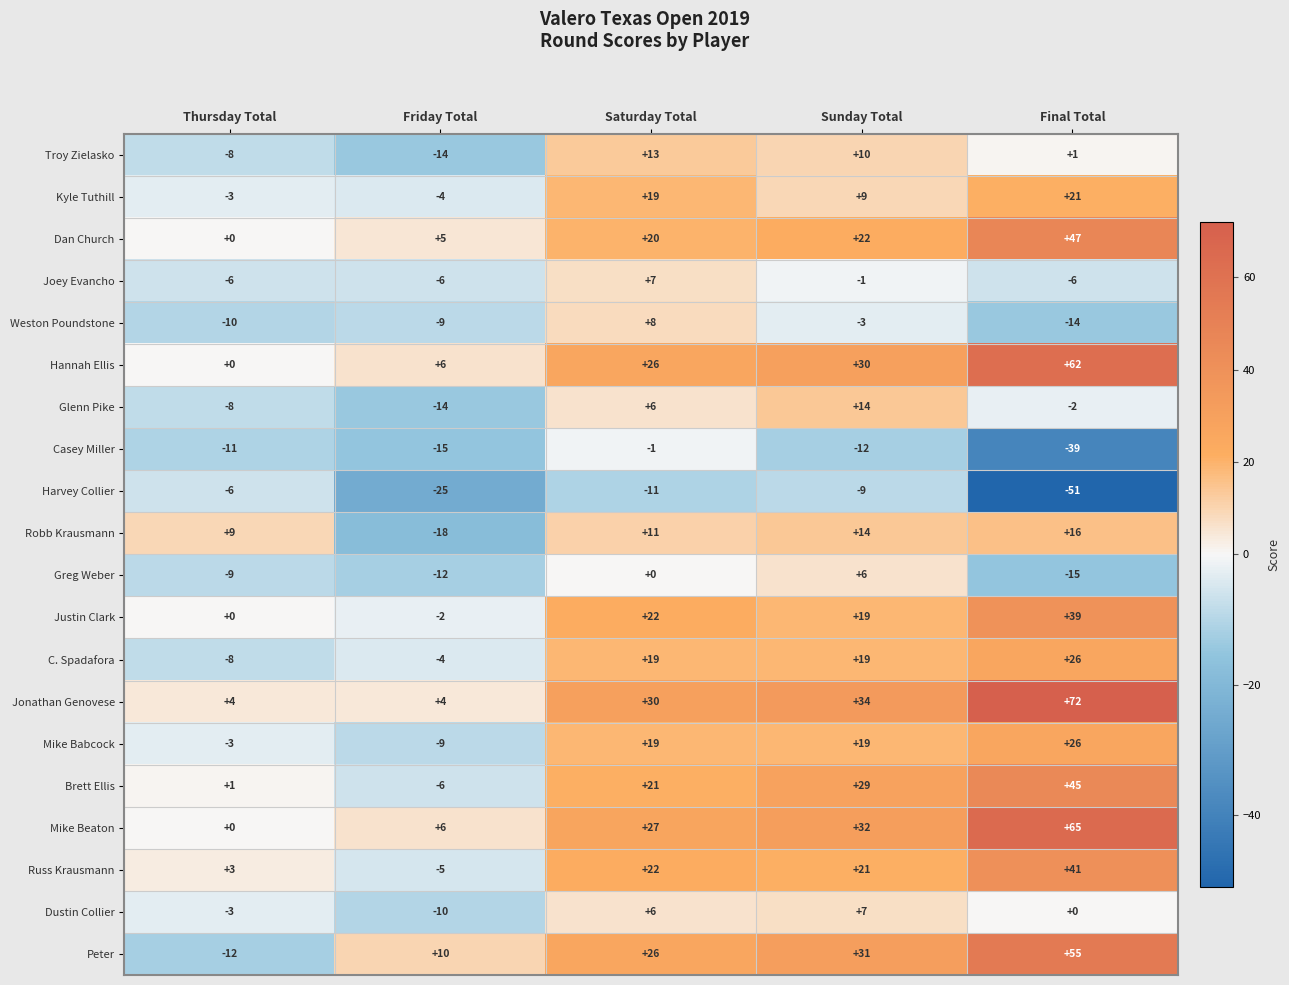

Which series has the largest total across all categories?

Jonathan Genovese